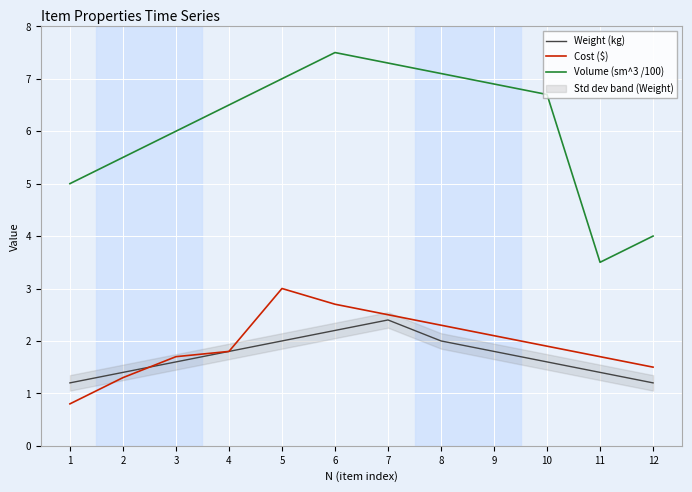

How many interior local peaks does the Cost ($) series have?

1